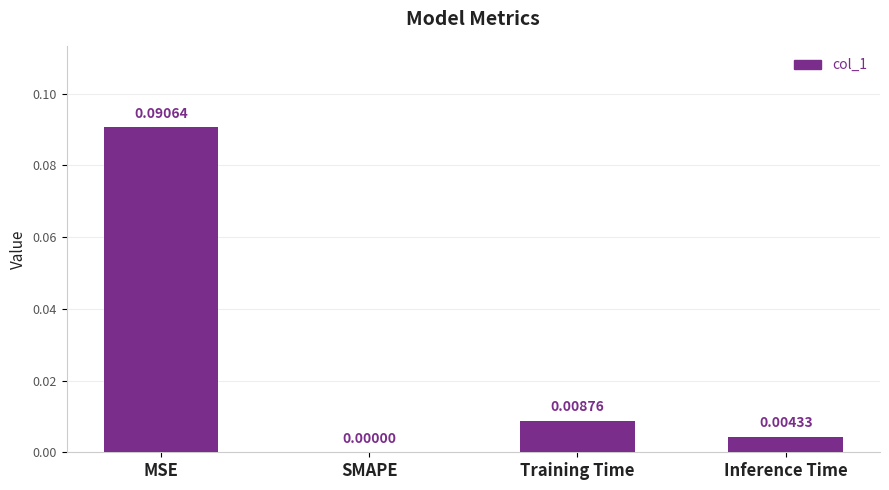

Where is the data nearest to the value 0?

SMAPE